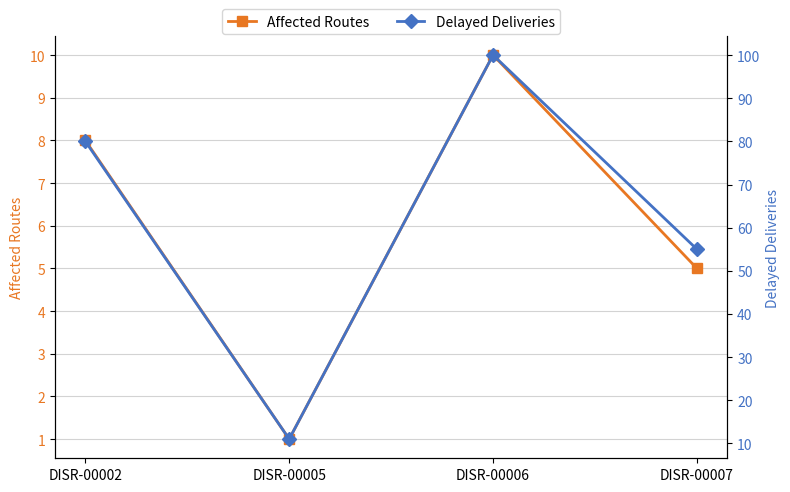

Which series has the largest total across all categories?

Delayed Deliveries